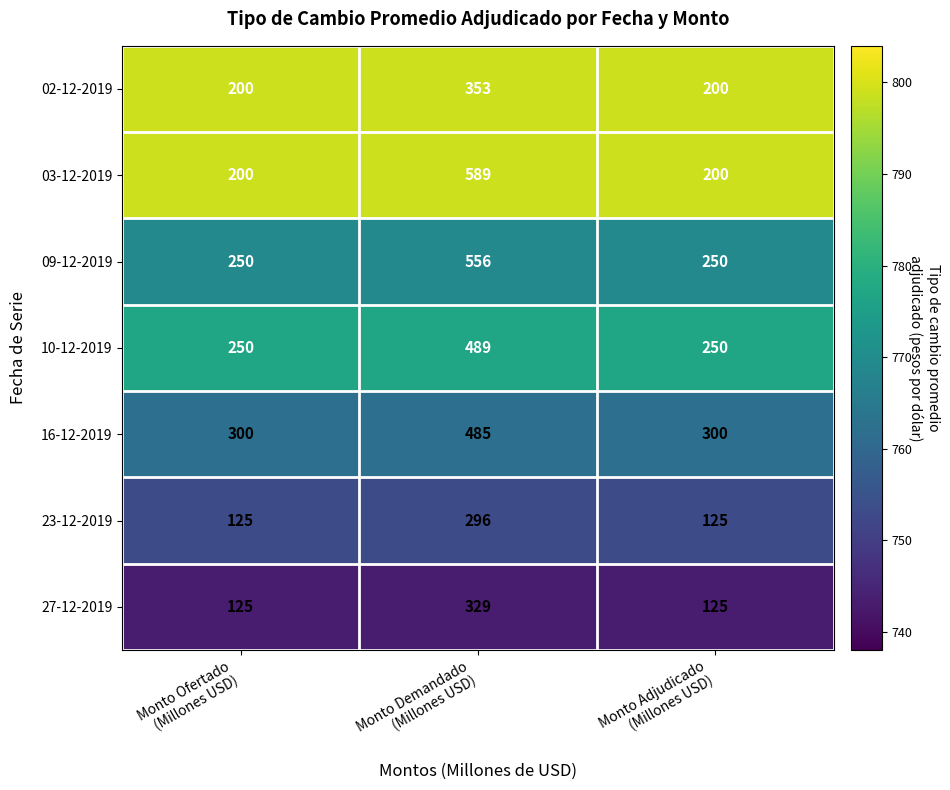

What is the greatest value displayed?

589